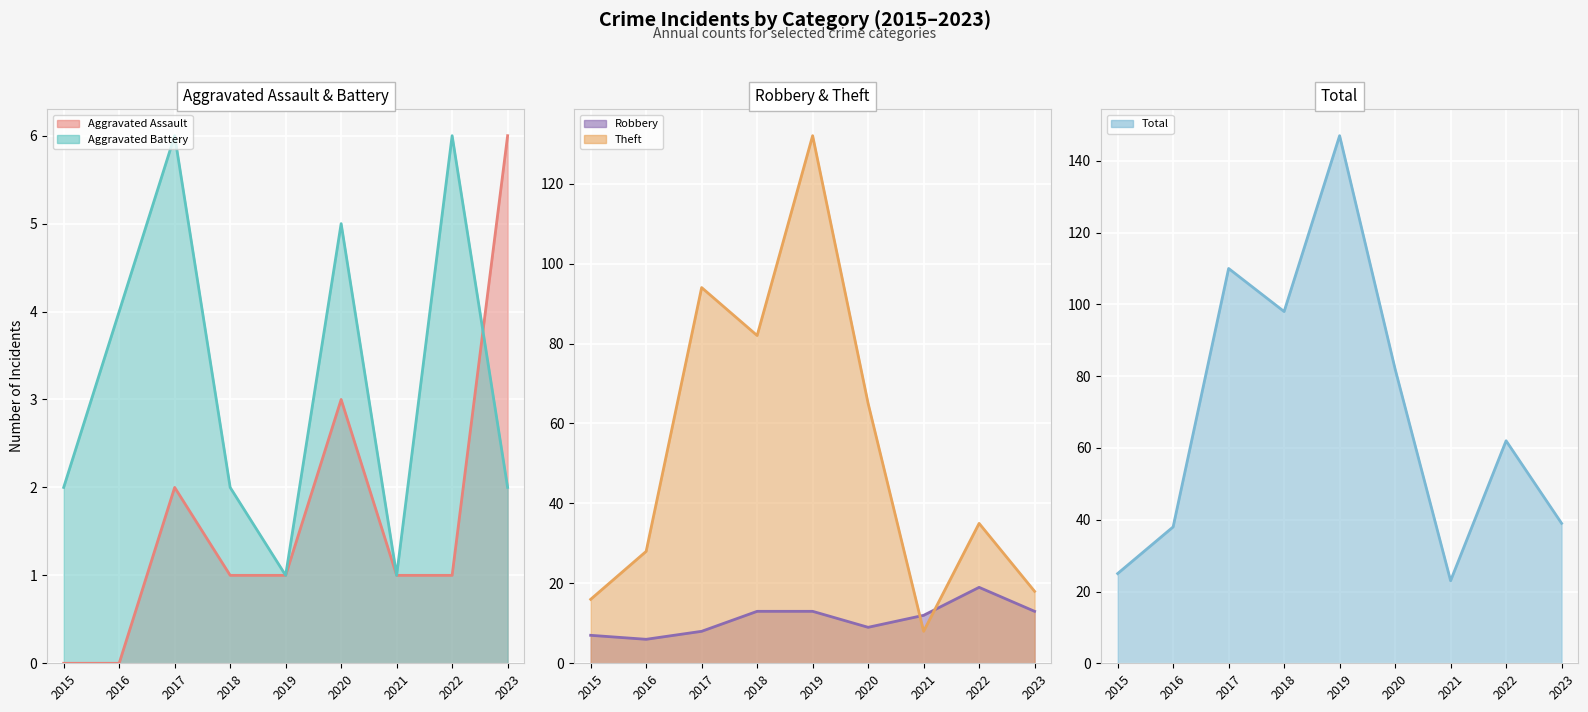

What is the difference between the maximum and minimum values in the Aggravated Battery series?

5